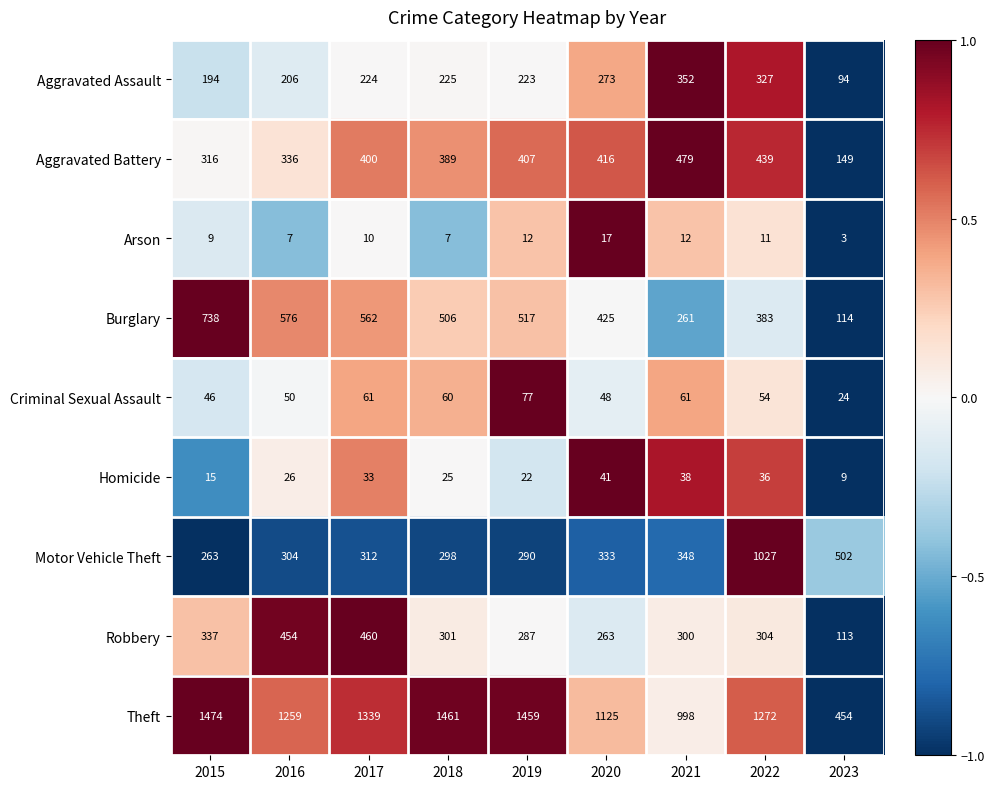

At 2023, list the series in order from smallest to largest.

Arson, Homicide, Criminal Sexual Assault, Aggravated Assault, Robbery, Burglary, Aggravated Battery, Theft, Motor Vehicle Theft